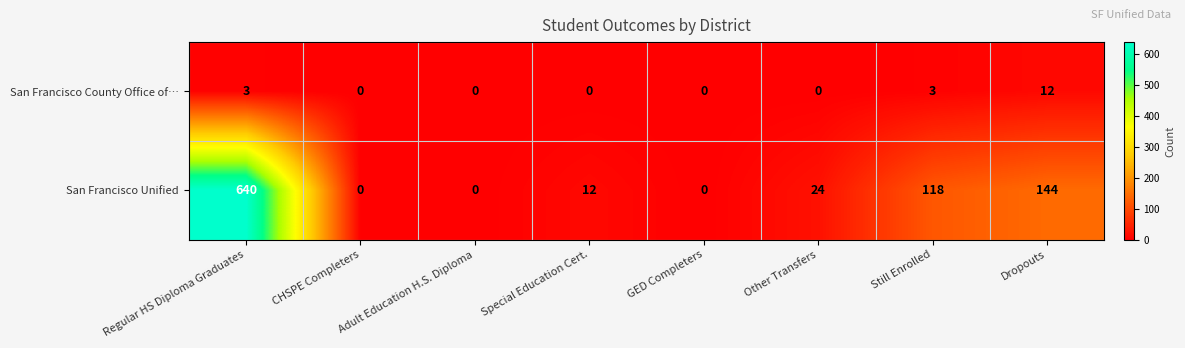

Which series changed the most between Special Education Cert. and Other Transfers?

San Francisco Unified